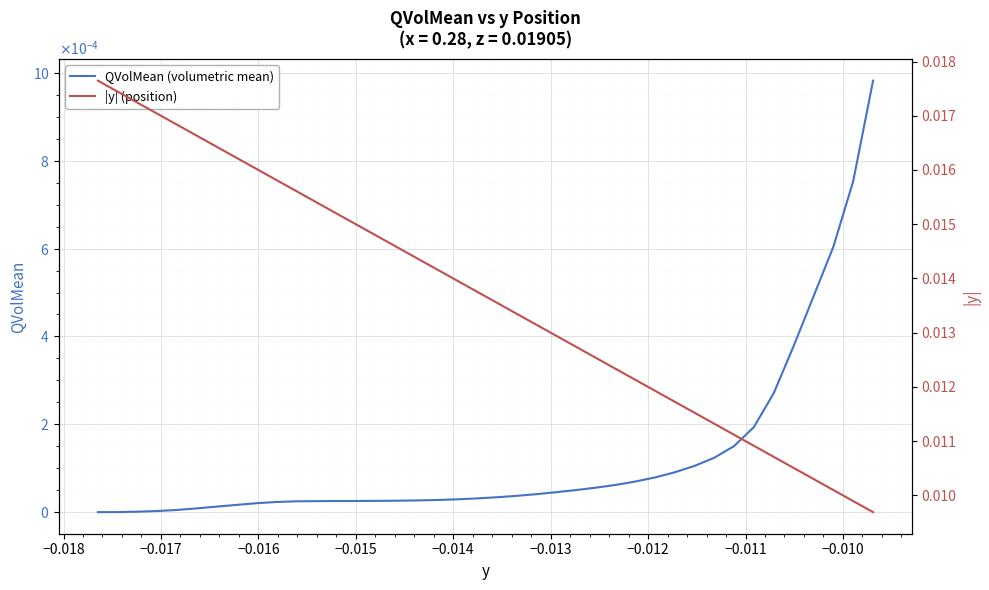

True or false: QVolMean (volumetric mean) and |y| (position) cross at least once.

False